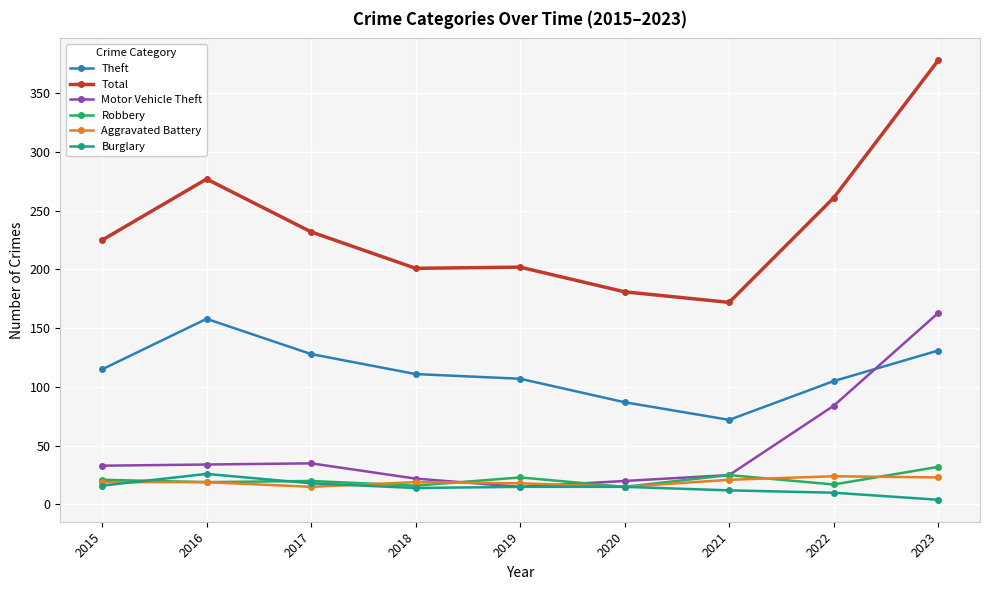

What is the lowest value of the Total series?

172